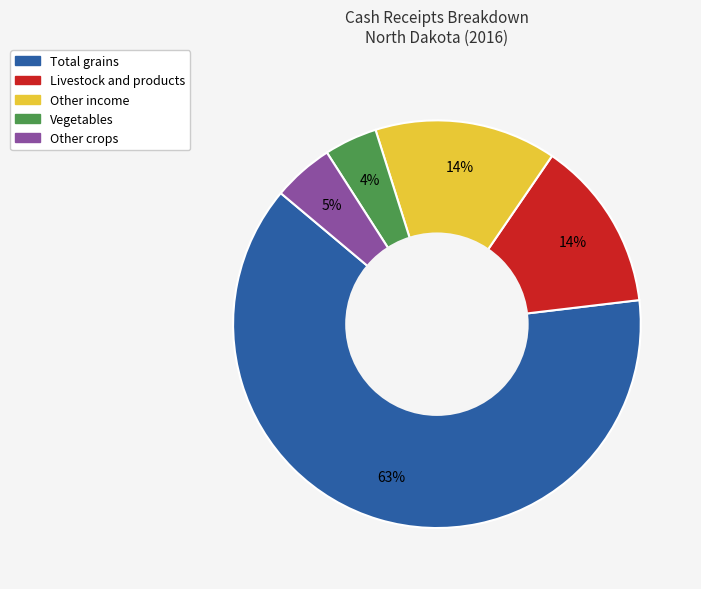

Is there a majority slice in this chart?

Yes